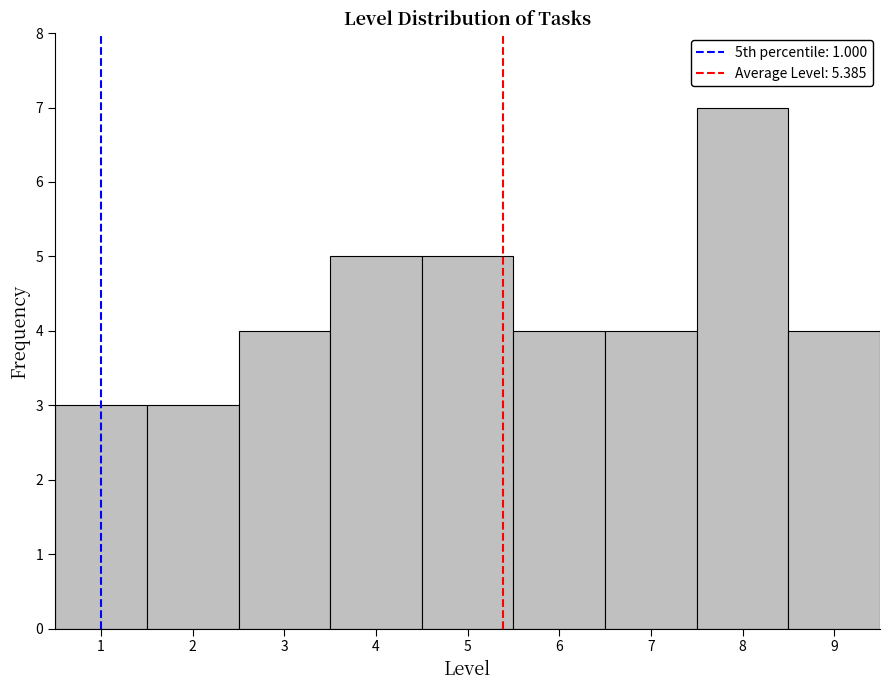

What is the height of the bar covering 2.5 to 3.5 on the x-axis? The values are not printed on the chart, so give them approximately, as read against the axis.

4